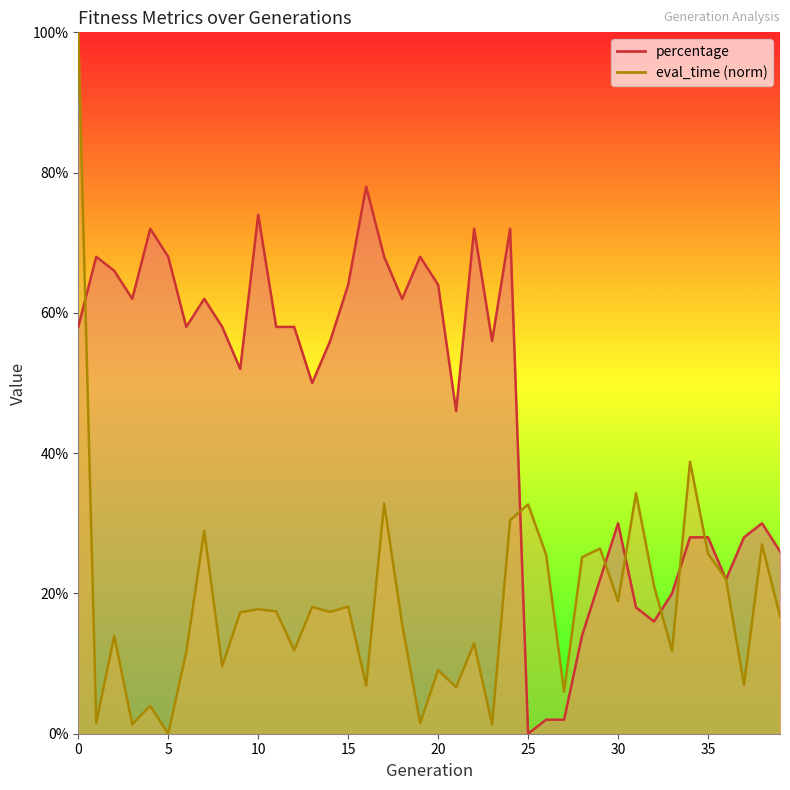

Reading right to left, list all the values displayed in this chart.

eval_time: 0.2	0.3	0.1	0.2	0.3	0.4	0.1	0.2	0.3	0.2	0.3	0.3	0.1	0.3	0.3	0.3	0.0	0.1	0.1	0.1	0.0	0.2	0.3	0.1	0.2	0.2	0.2	0.1	0.2	0.2	0.2	0.1	0.3	0.1	0.0	0.0	0.0	0.1	0.0	1.0
percentage: 0.3	0.3	0.3	0.2	0.3	0.3	0.2	0.2	0.2	0.3	0.2	0.1	0.0	0.0	0.0	0.7	0.6	0.7	0.5	0.6	0.7	0.6	0.7	0.8	0.6	0.6	0.5	0.6	0.6	0.7	0.5	0.6	0.6	0.6	0.7	0.7	0.6	0.7	0.7	0.6